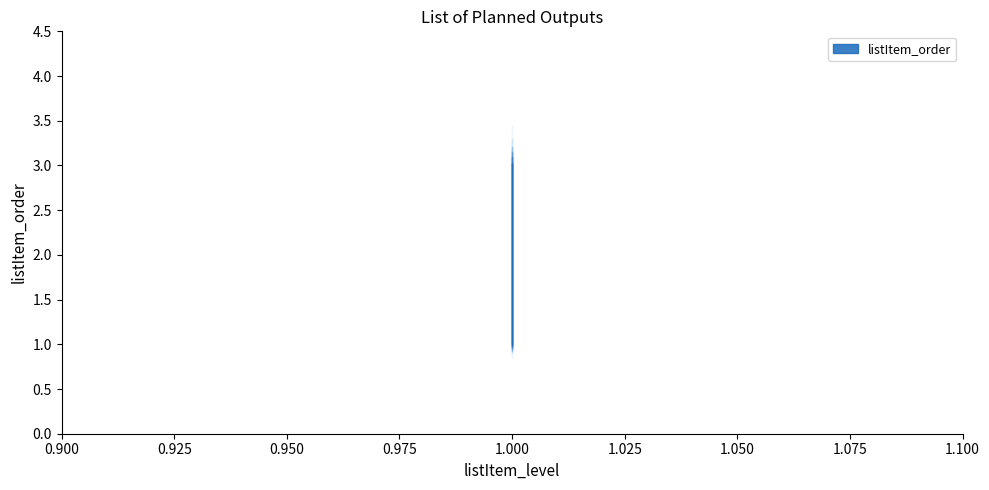

Is this an area chart (filled region under the line)?

No